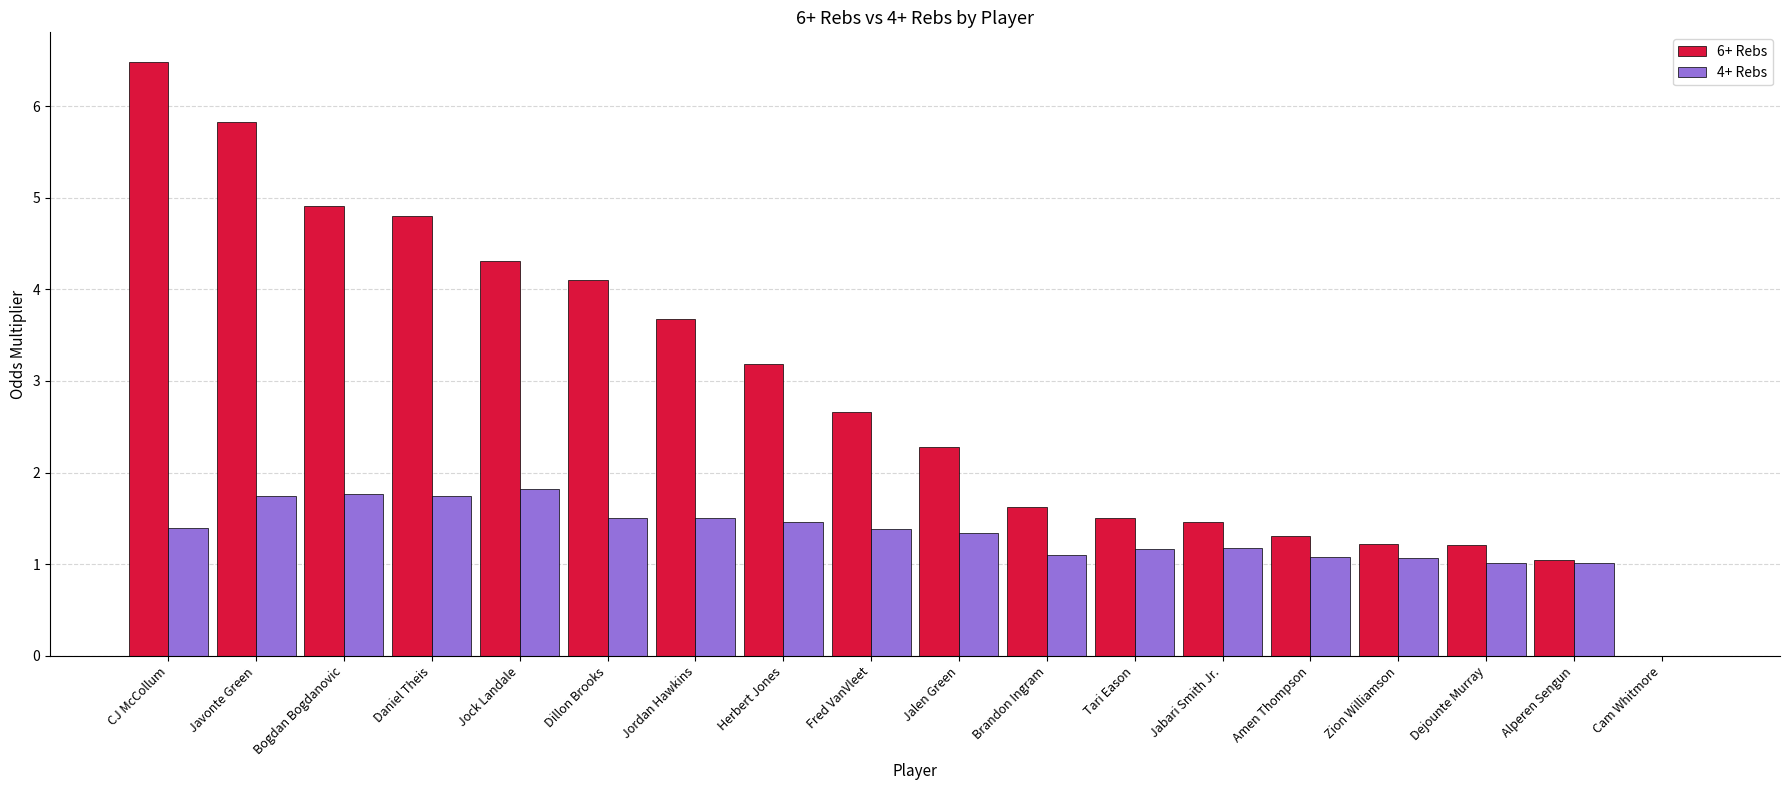

Where does the 6+ Rebs series first go above 2?

CJ McCollum